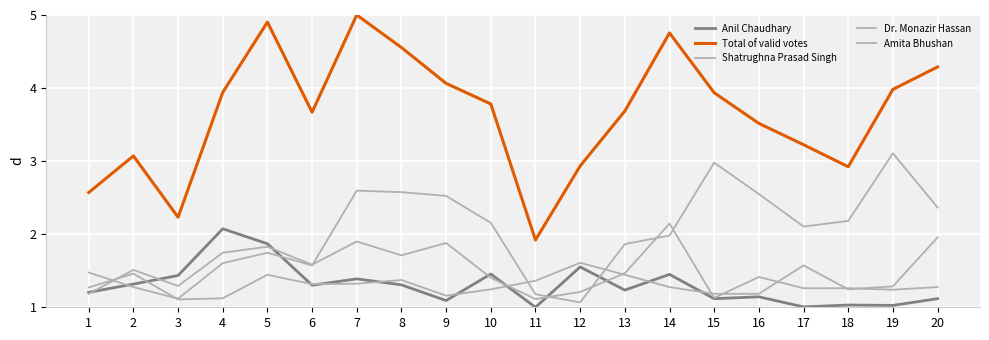

How many lines are shown in the chart?

5